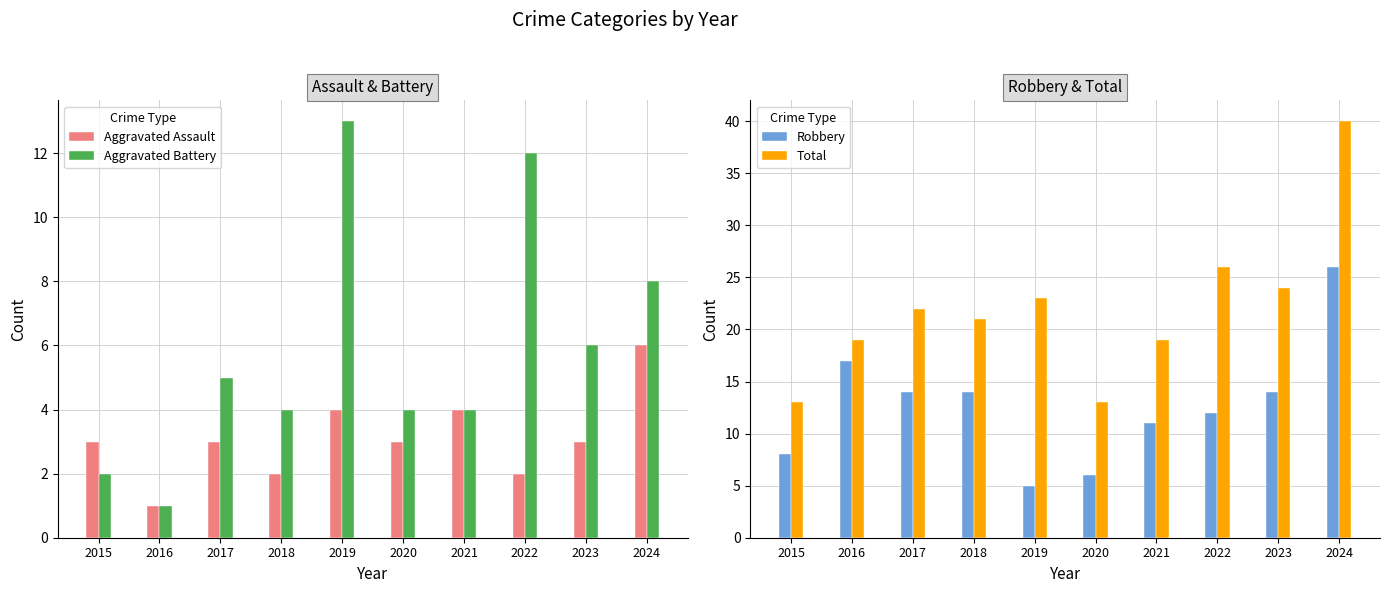

What is the total value across all series at 2016?

38